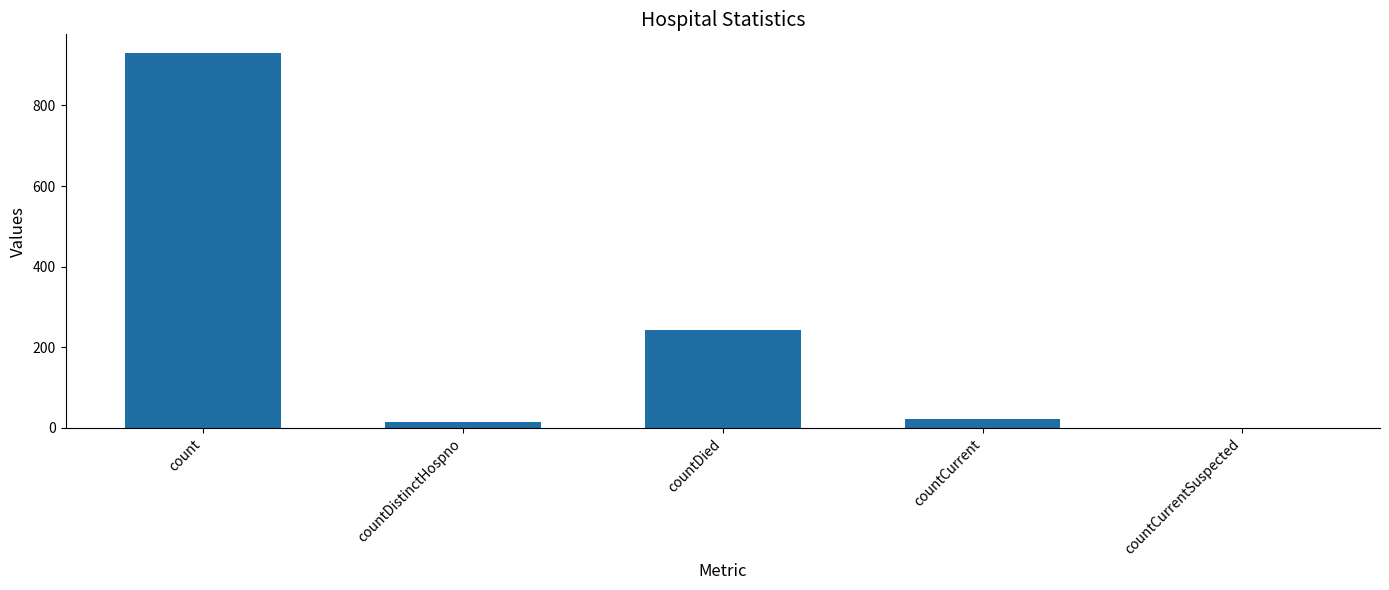

Reading left to right, what are all the values shown in this chart?

930	16	242	21	0